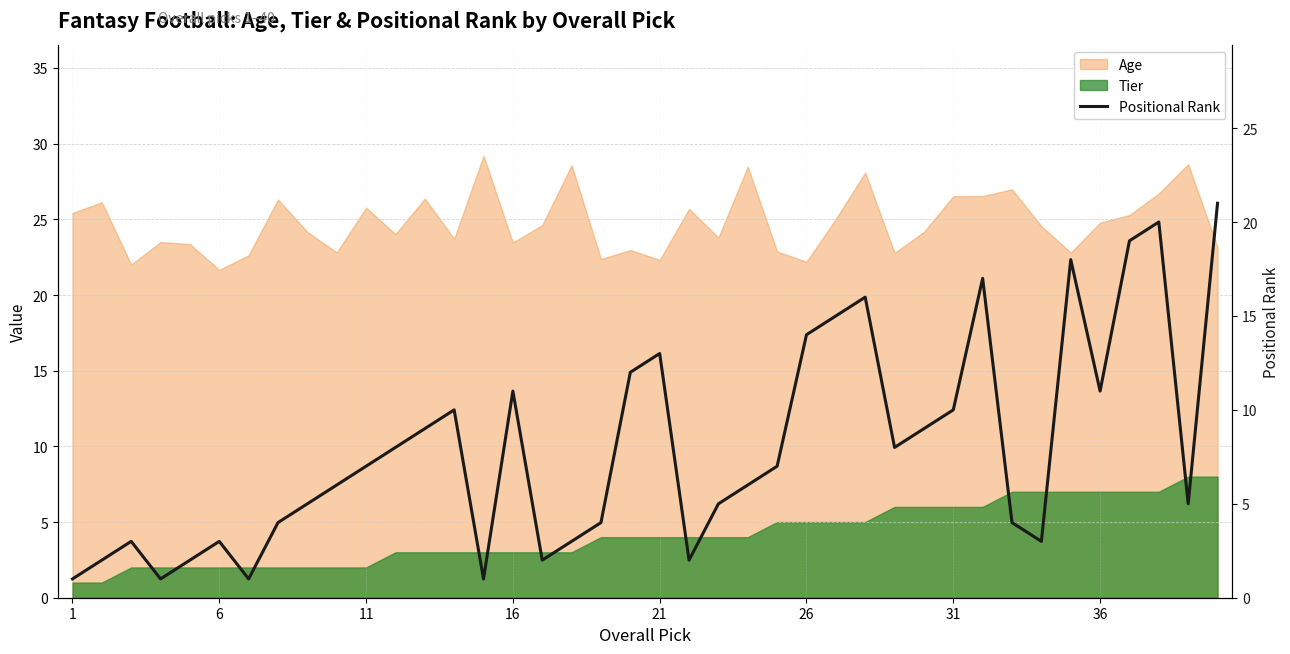

The value at 13 is 3. True or false?

False